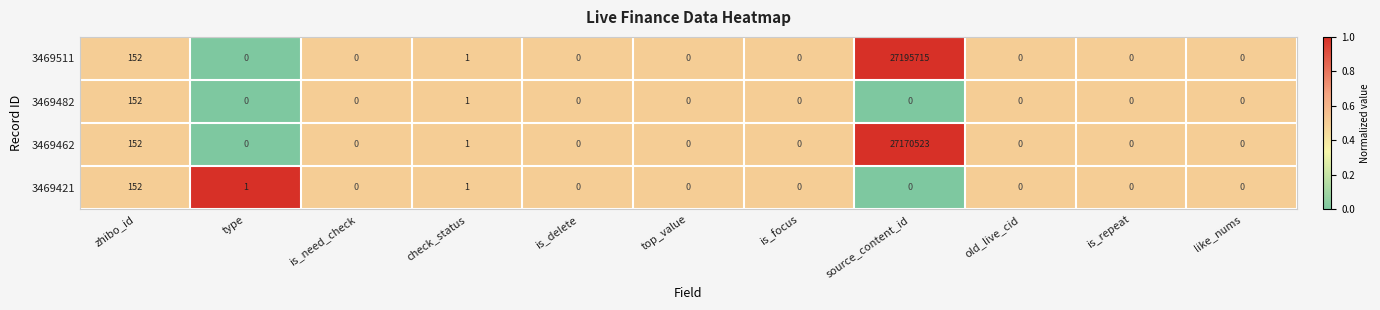

Is it true that 3469511 equals 0 at like_nums?

True